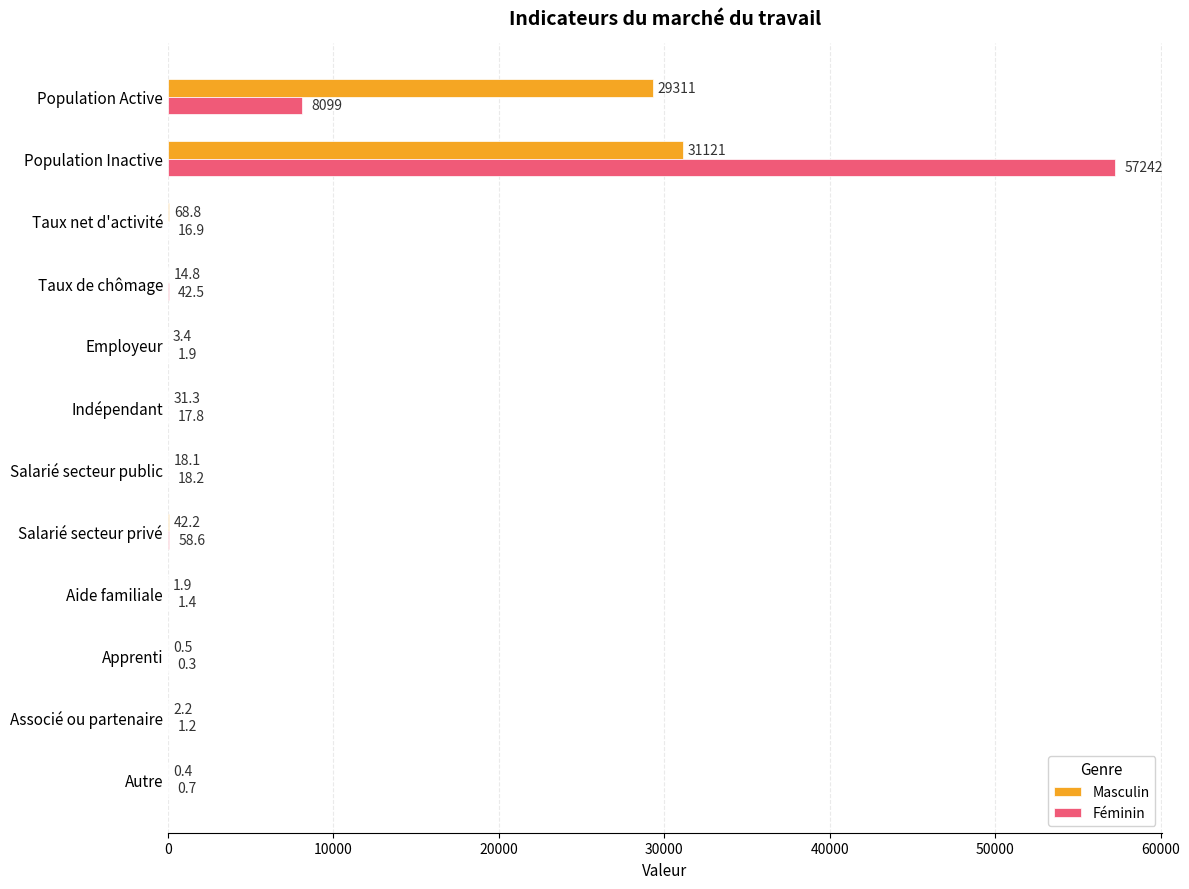

Is the value of Masculin at Taux de chômage greater than the value of Féminin at Taux de chômage?

No